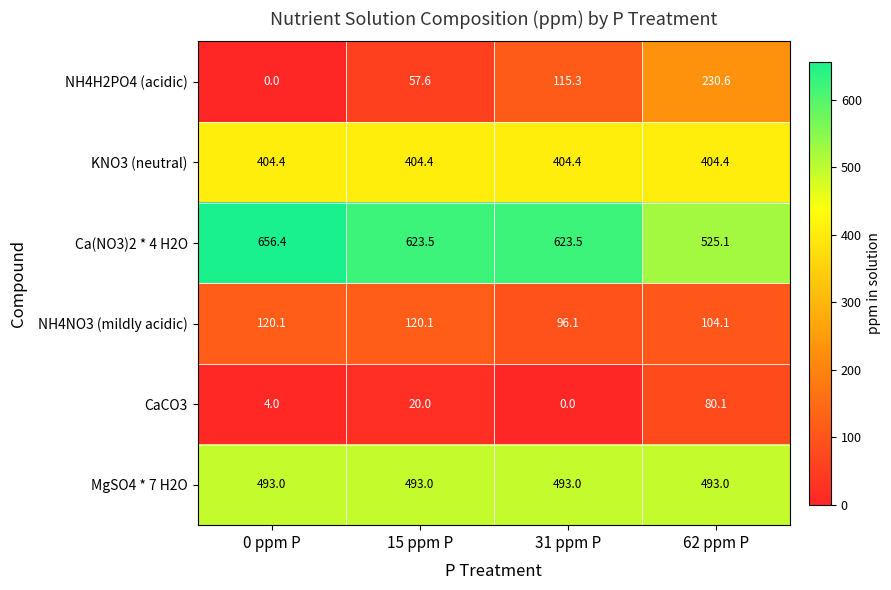

Reading left to right, list all the values displayed in this chart.

NH4H2PO4 (acidic): 0 ppm P=0.0	15 ppm P=57.6	31 ppm P=115.3	62 ppm P=230.6
KNO3 (neutral): 0 ppm P=404.4	15 ppm P=404.4	31 ppm P=404.4	62 ppm P=404.4
Ca(NO3)2 * 4 H2O: 0 ppm P=656.4	15 ppm P=623.5	31 ppm P=623.5	62 ppm P=525.1
NH4NO3 (mildly acidic): 0 ppm P=120.1	15 ppm P=120.1	31 ppm P=96.1	62 ppm P=104.1
CaCO3: 0 ppm P=4.0	15 ppm P=20.0	31 ppm P=0.0	62 ppm P=80.1
MgSO4 * 7 H2O: 0 ppm P=493.0	15 ppm P=493.0	31 ppm P=493.0	62 ppm P=493.0